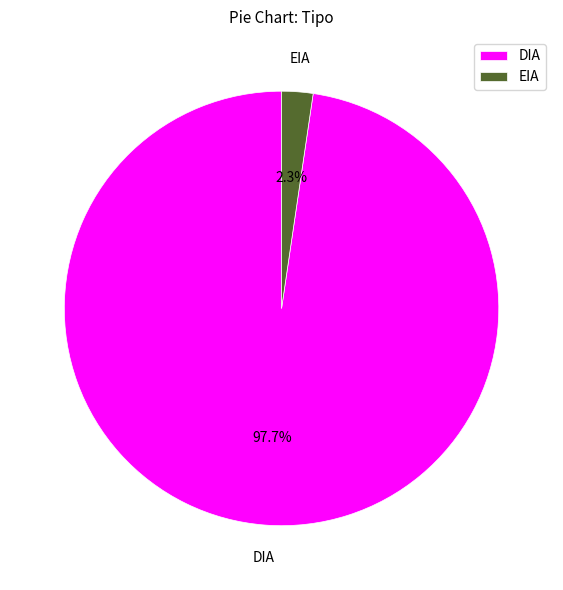

To the nearest percent, what is the average slice percentage?

50%